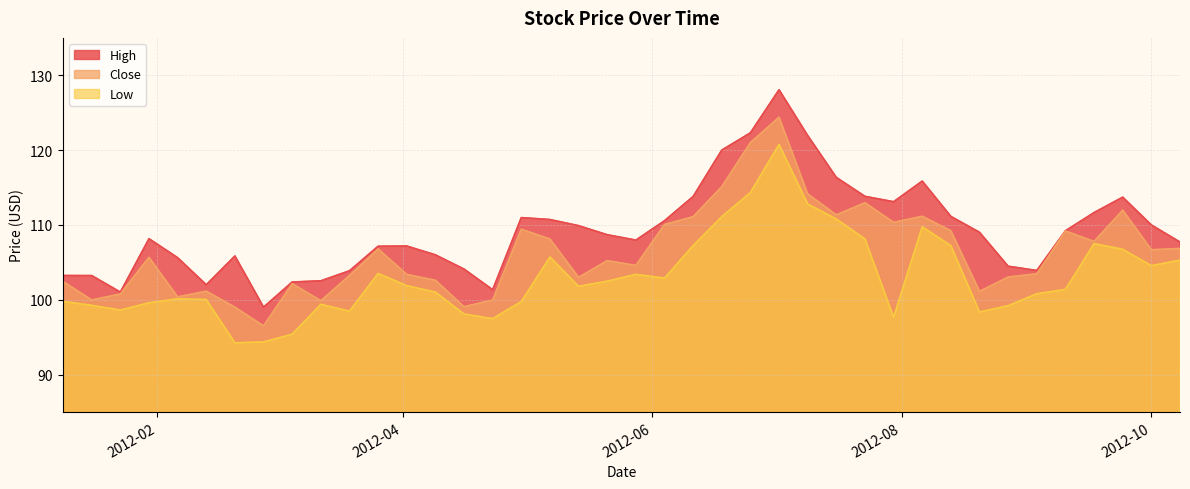

Is it true that High equals 153.4 at 2012-09-10?

False